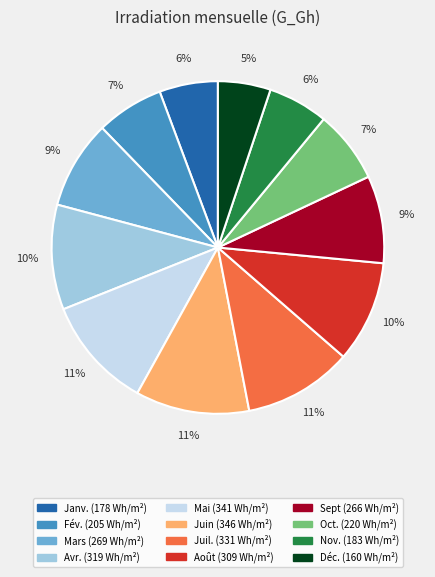

Combined, do Janv. and Nov. account for over 50%?

No